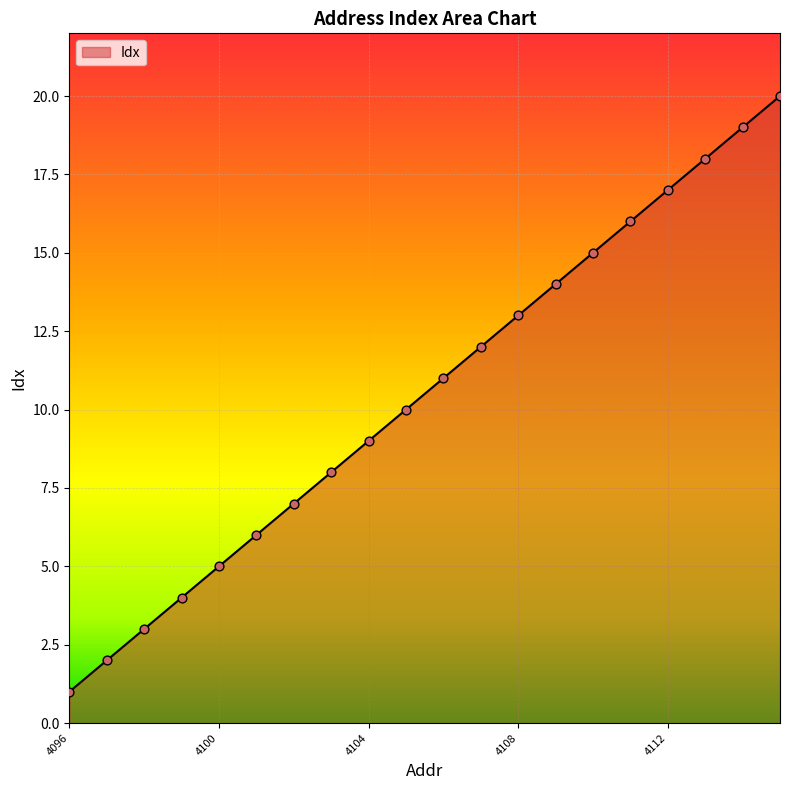

What is the greatest value displayed?

20